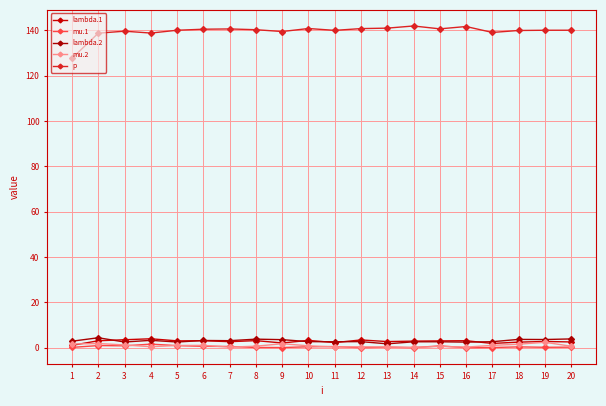

How many lines are shown in the chart?

5